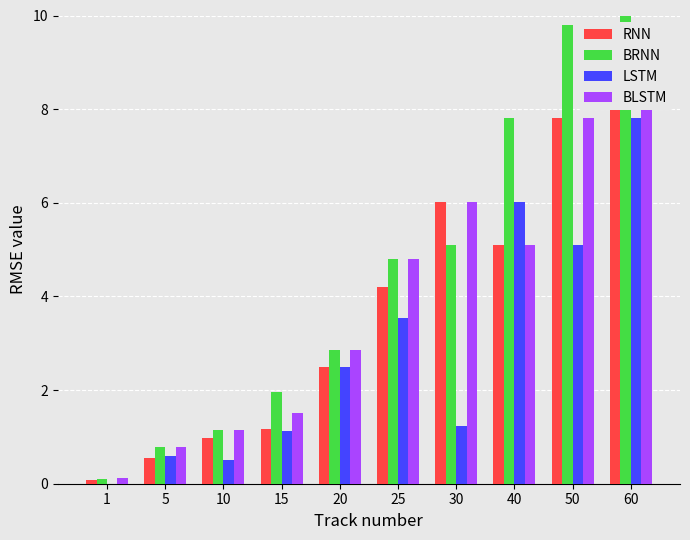

At which label is BRNN closest to 5?

30